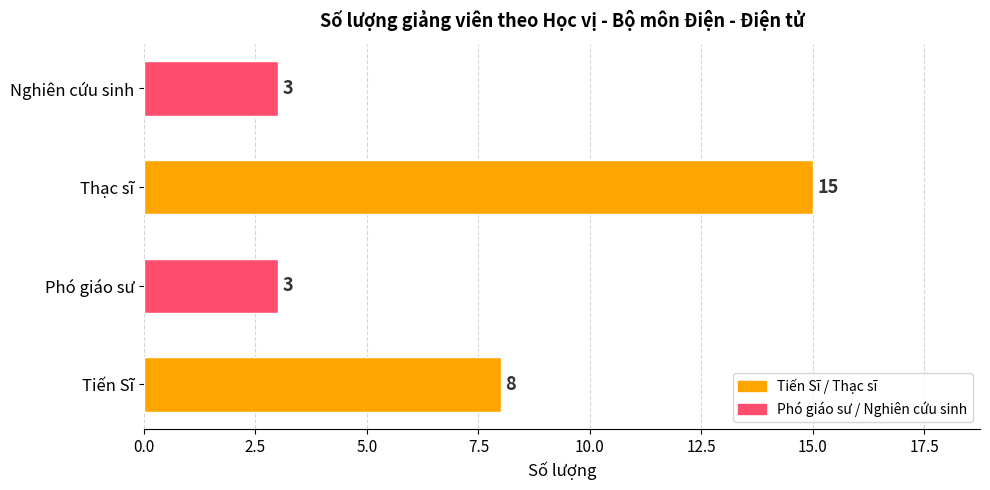

How many values are between 3 and 15?

4